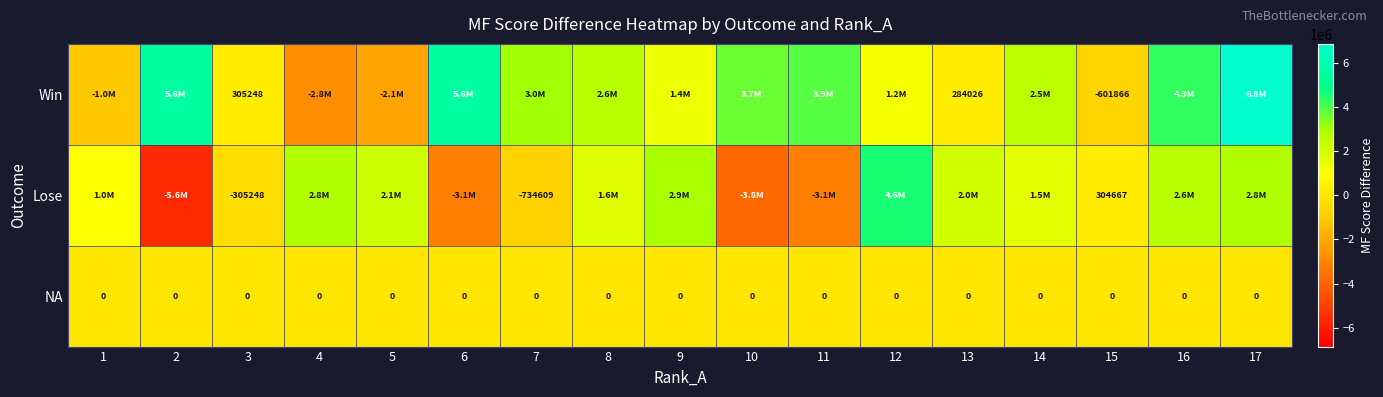

What is the difference between the second highest and minimum values in the Win series?

8385158.1